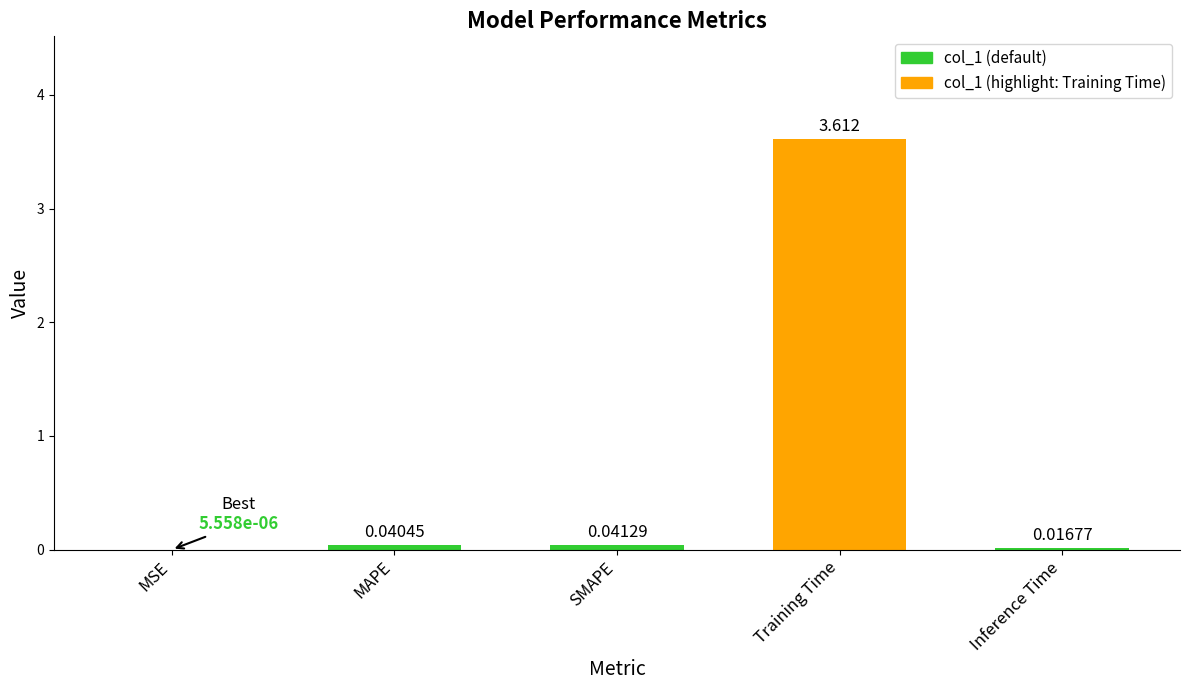

Which category has the highest value across all series?

Training Time